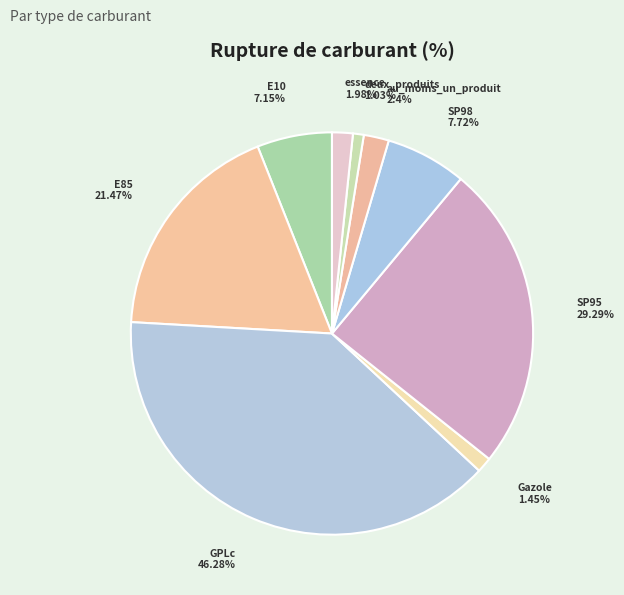

Between SP98 and au_moins_un_produit, which is larger?

SP98